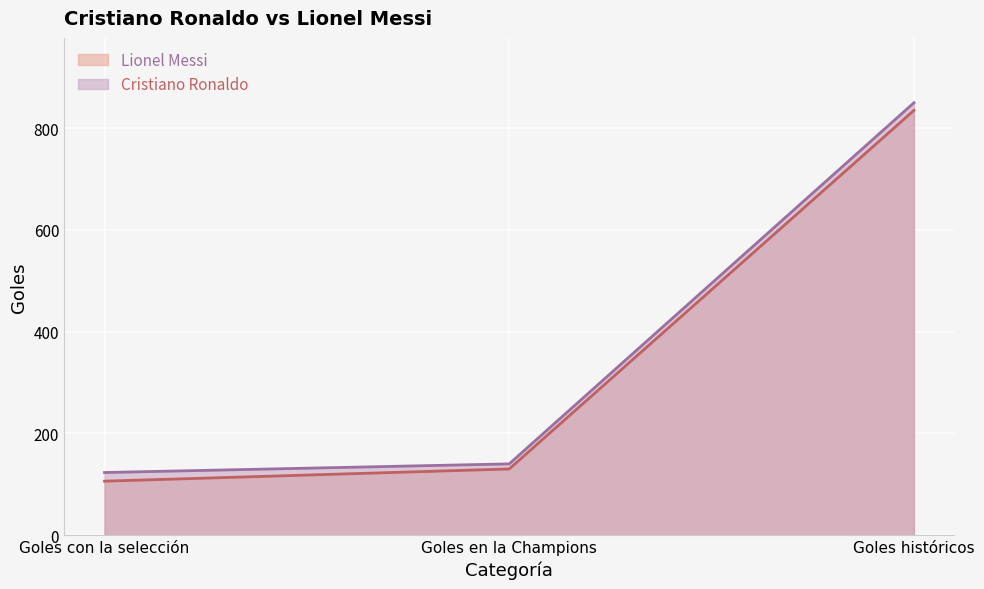

Reading right to left, list all the values displayed in this chart.

Cristiano Ronaldo: 850	140	123
Lionel Messi: 835	130	106